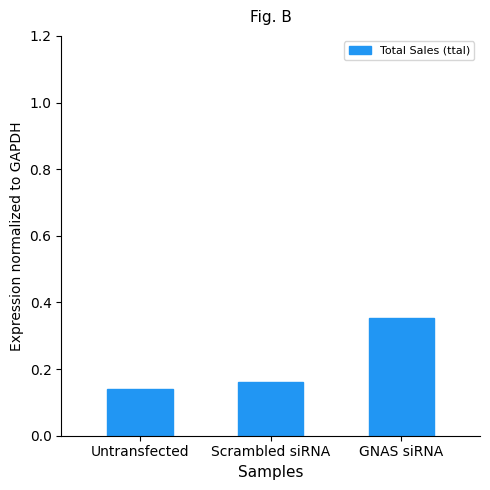

Which label corresponds to the largest value in the chart?

GNAS siRNA